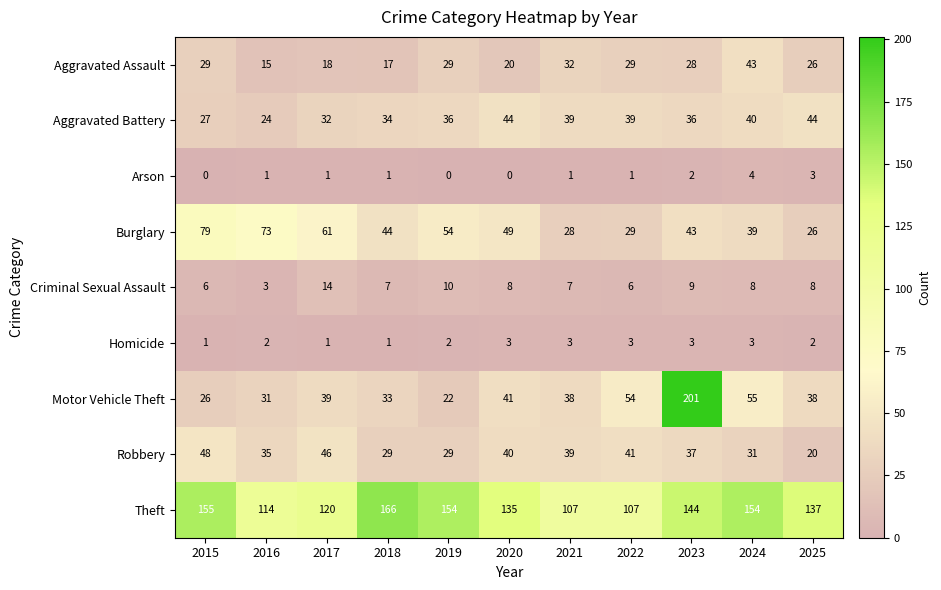

How many data points does each series have?

11